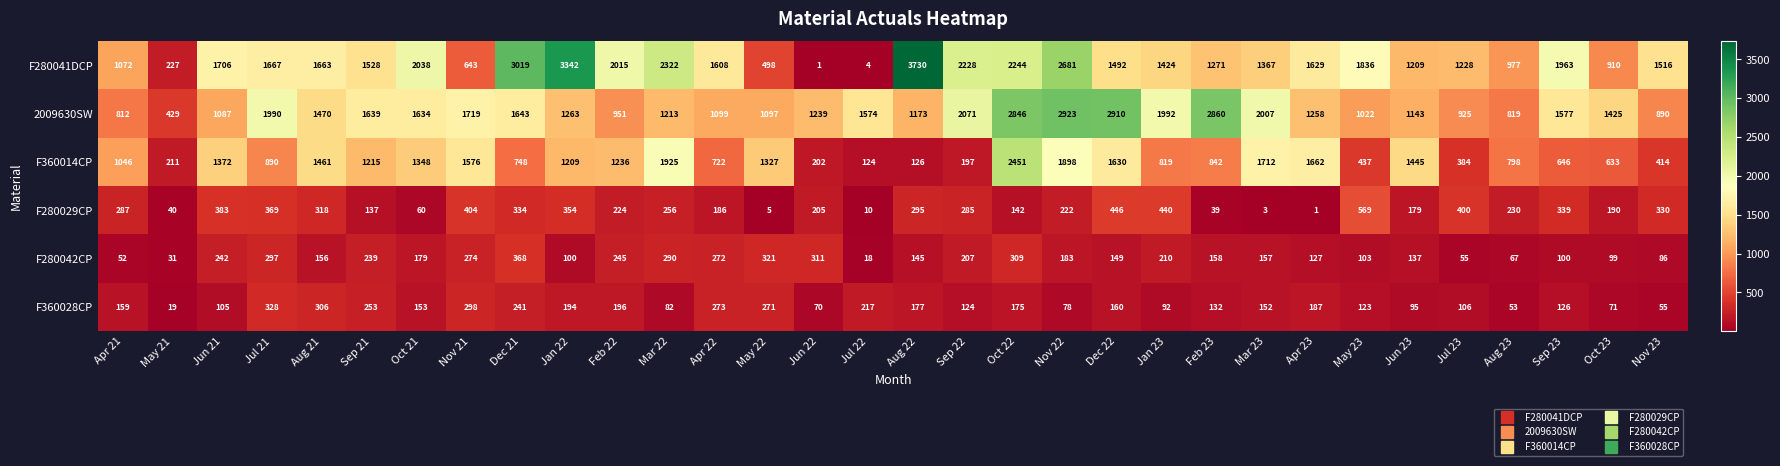

Where is F280029CP nearest to the value 285?

Sep 22